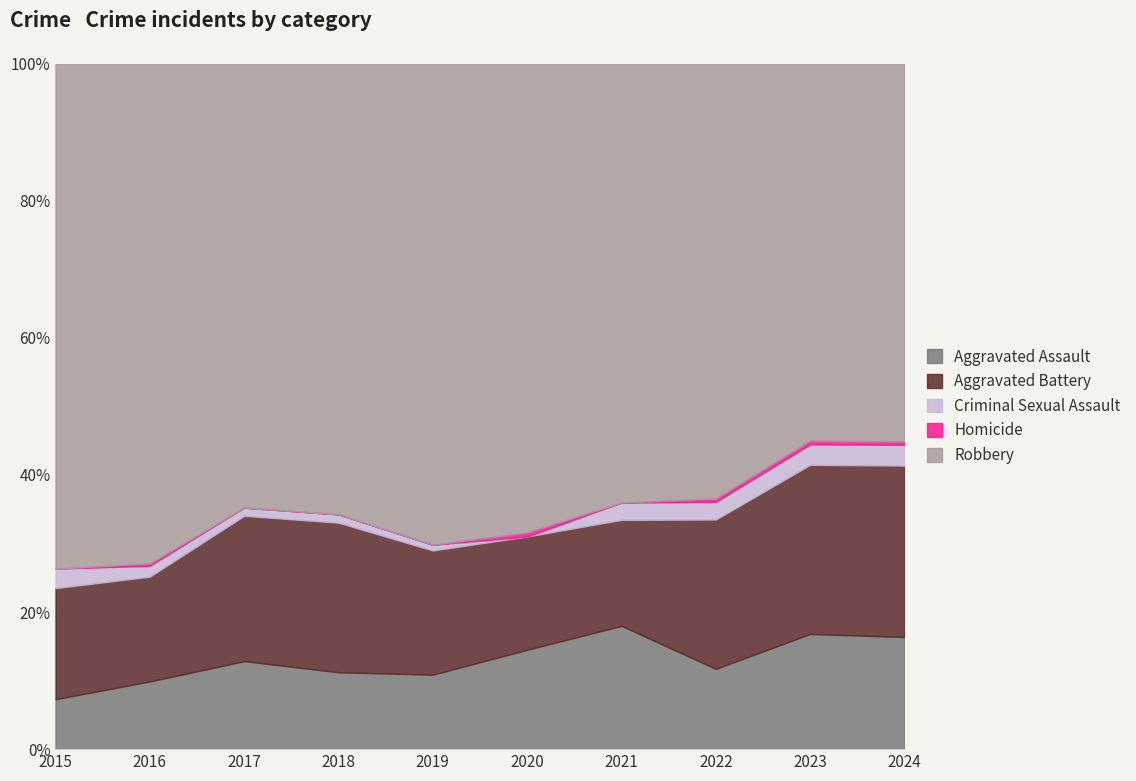

True or false: Aggravated Assault has a value of 26.5 at 2024.

False